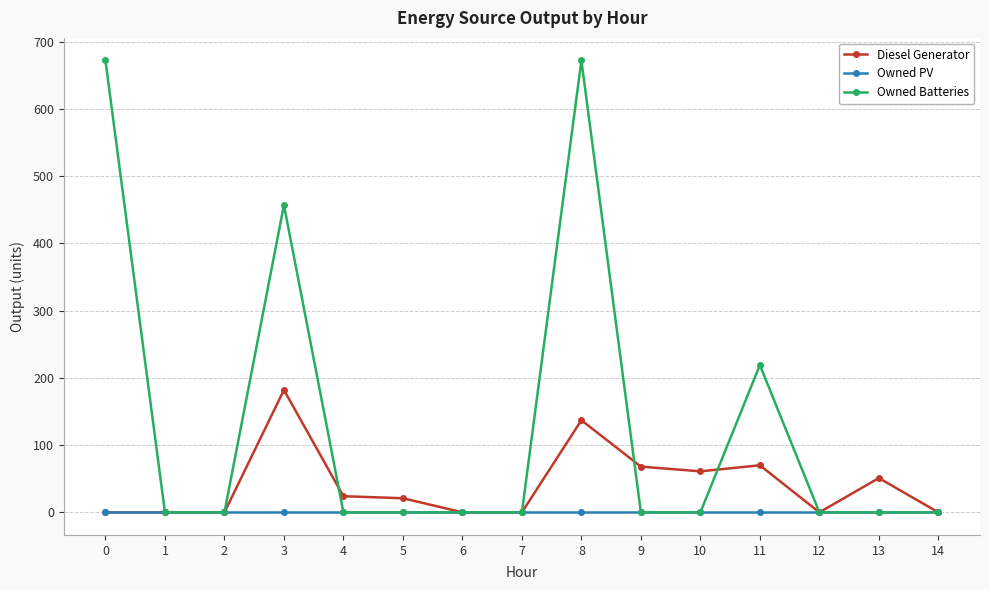

What are all the series names shown in the legend?

Diesel Generator, Owned PV, Owned Batteries